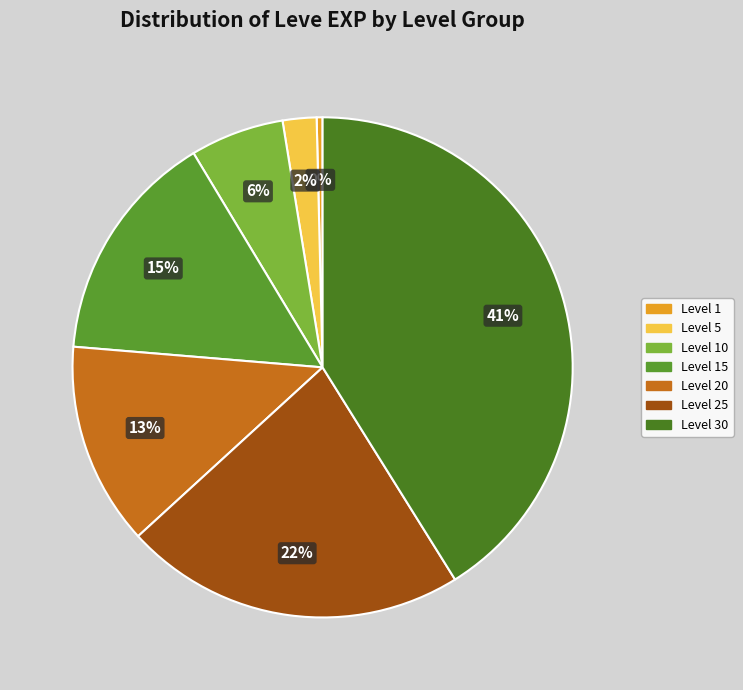

Does any single category account for the majority?

No